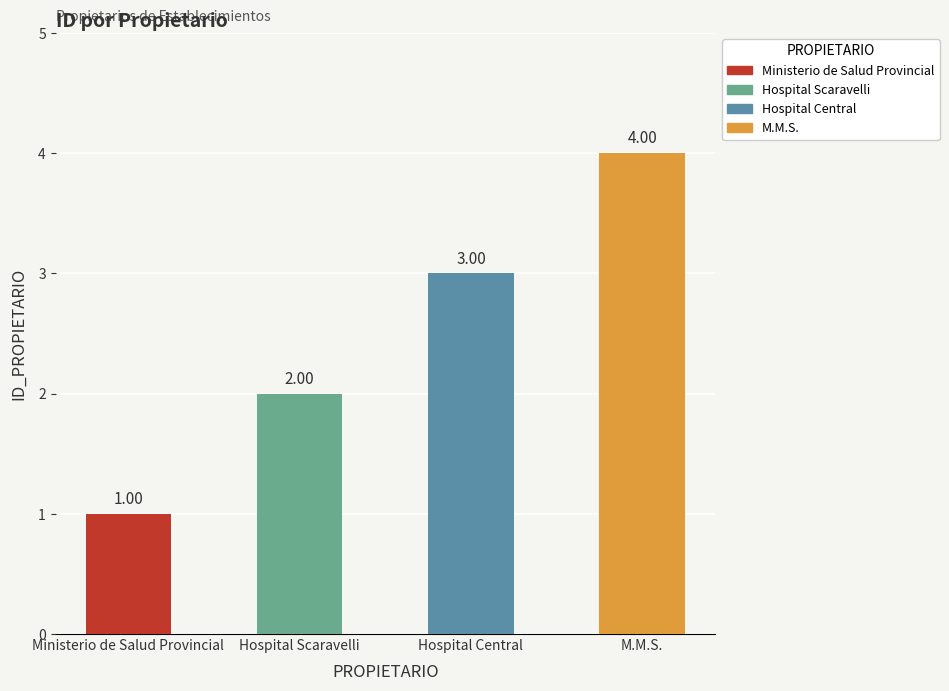

Are the bars grouped side by side (vs. stacked)?

No